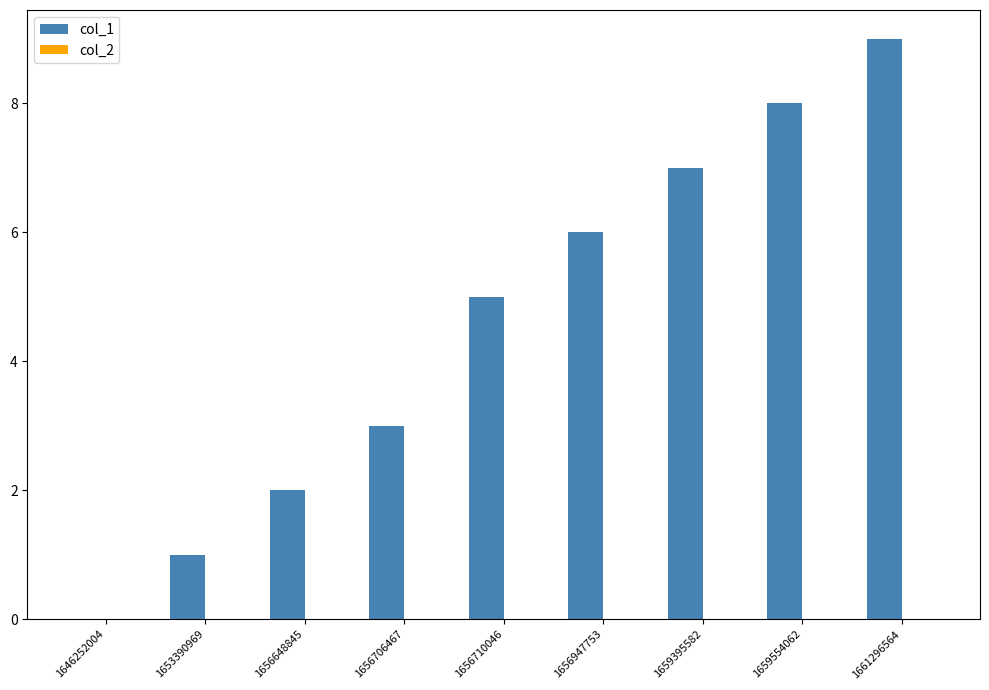

The value at 1656706467 is 4. True or false?

False